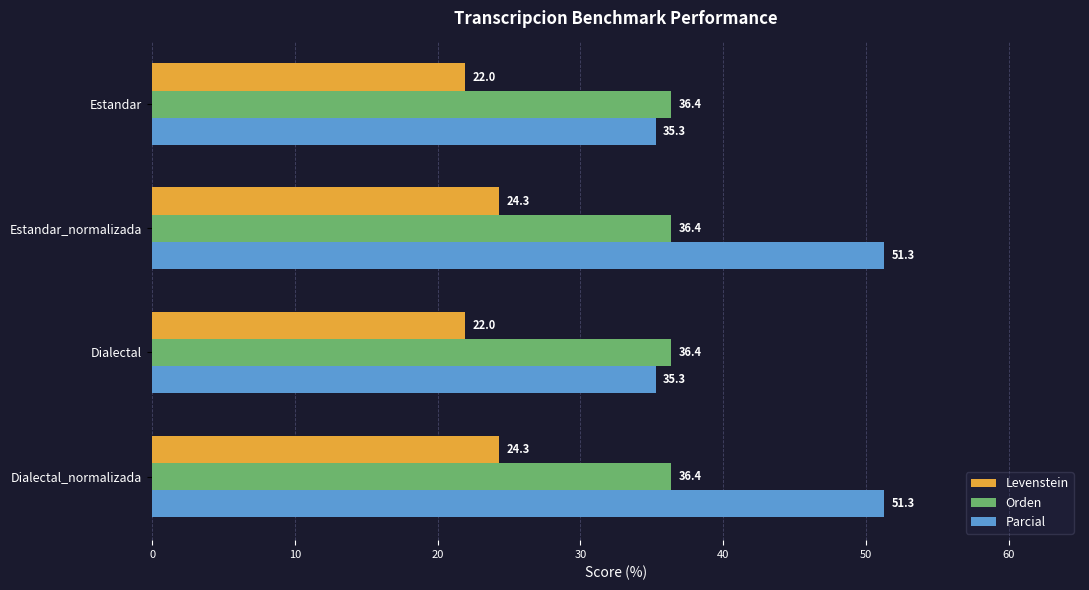

At Estandar_normalizada, list the series in order from largest to smallest.

Parcial, Orden, Levenstein